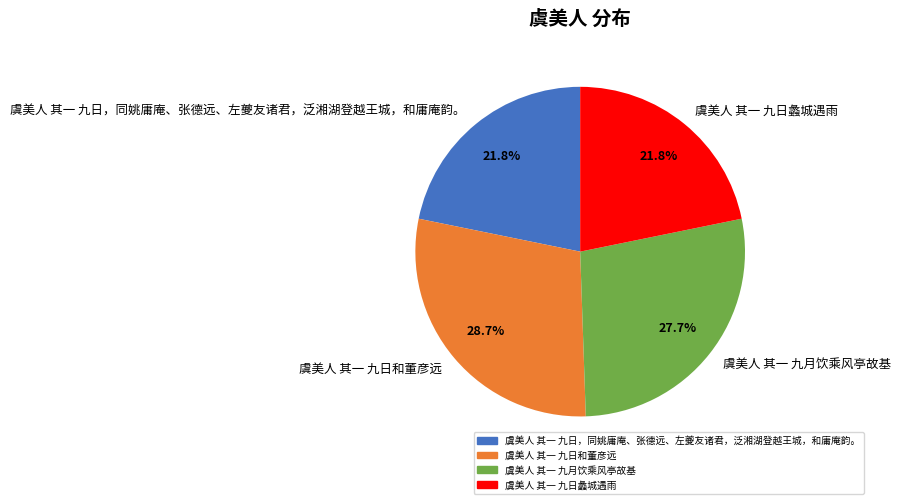

What percentage do 虞美人 其一 九日蠡城遇雨 and 虞美人 其一 九日，同姚庸庵、张德远、左夔友诸君，泛湘湖登越王城，和庸庵韵。 together represent?

43.6%